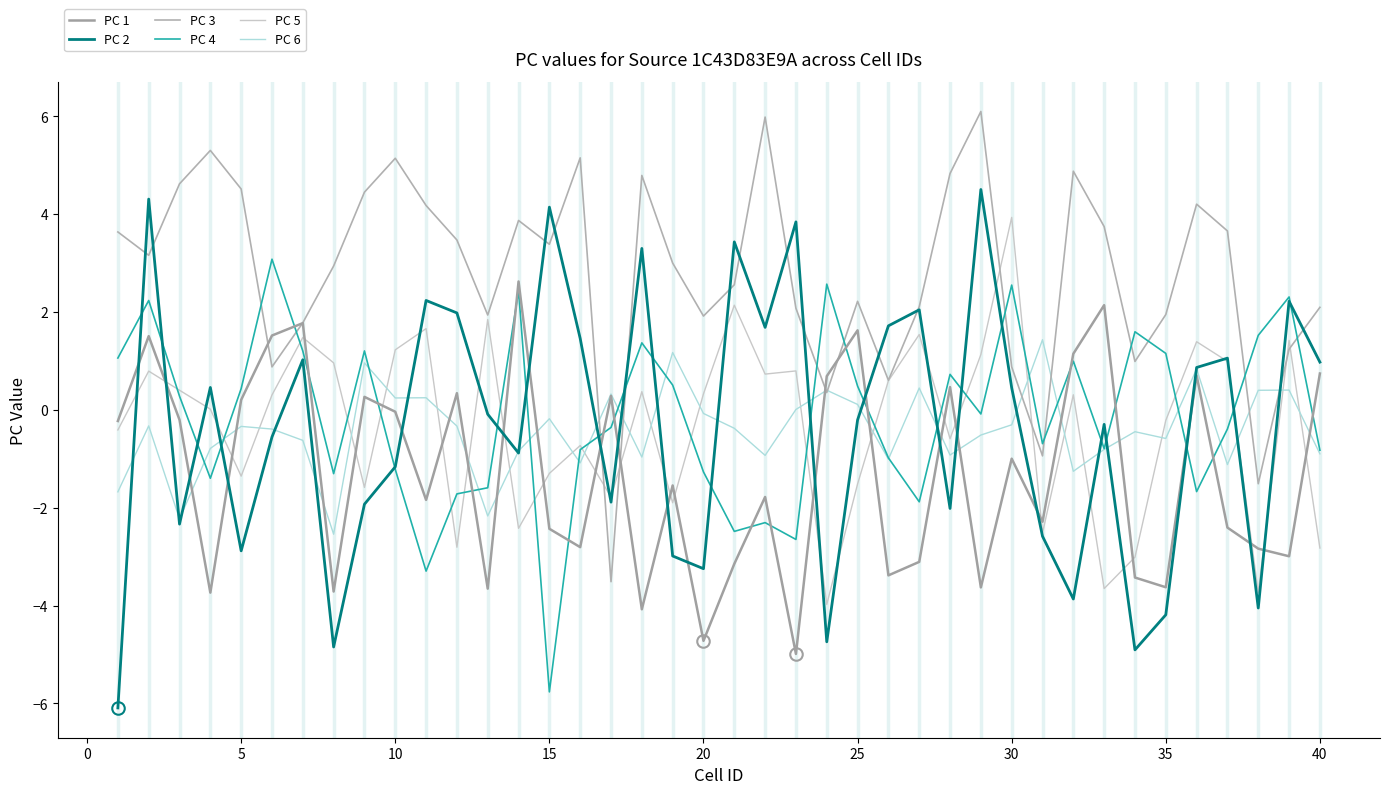

How many lines are shown in the chart?

6